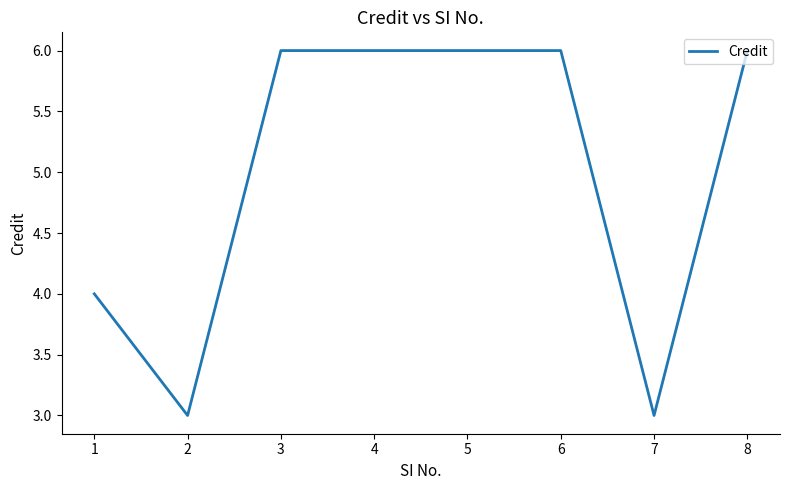

Which has a higher value, 7 or 5?

5